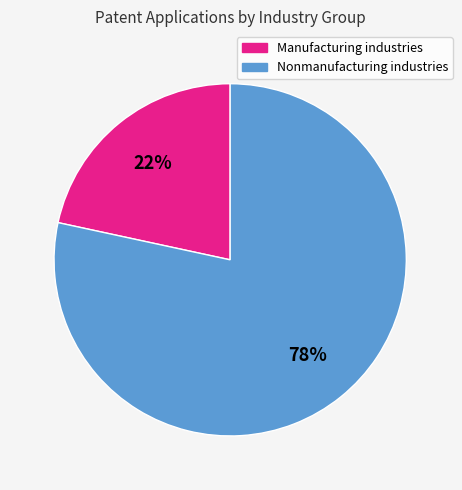

To the nearest percent, what is the average slice percentage?

50%